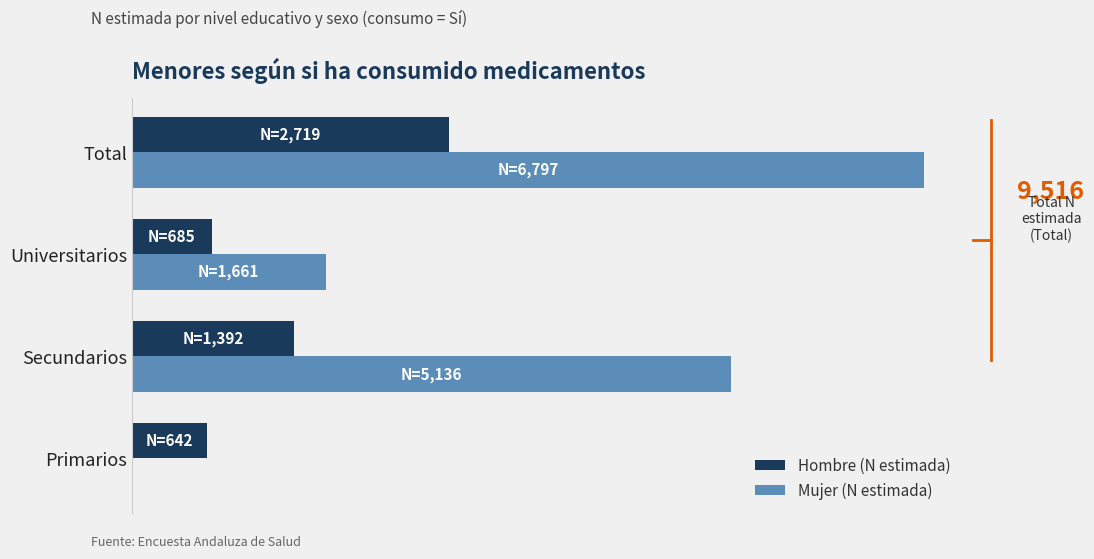

At which category is the sum across all series the highest?

Total